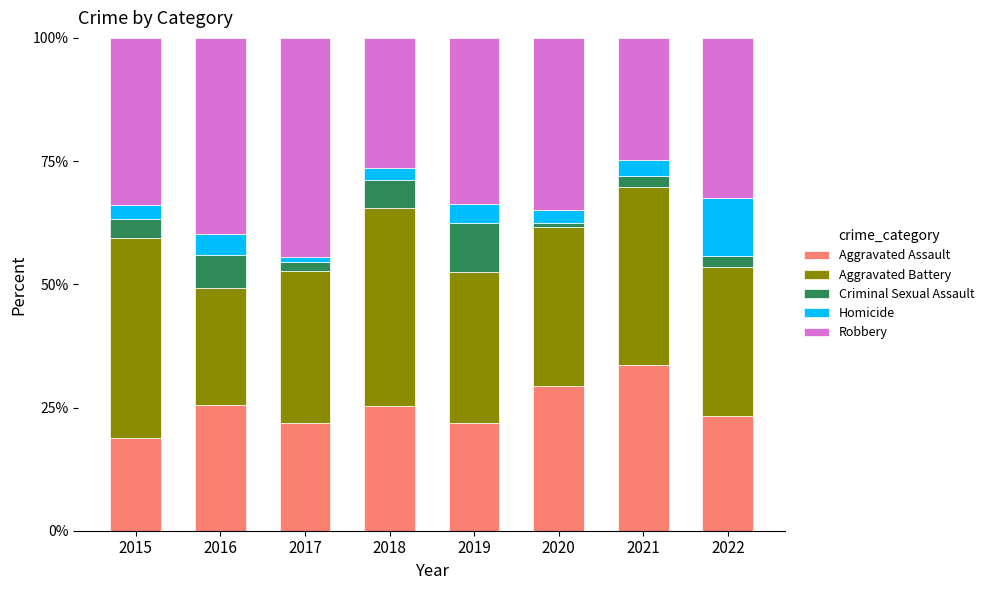

True or false: Aggravated Assault has a value of 10.4 at 2017.

False